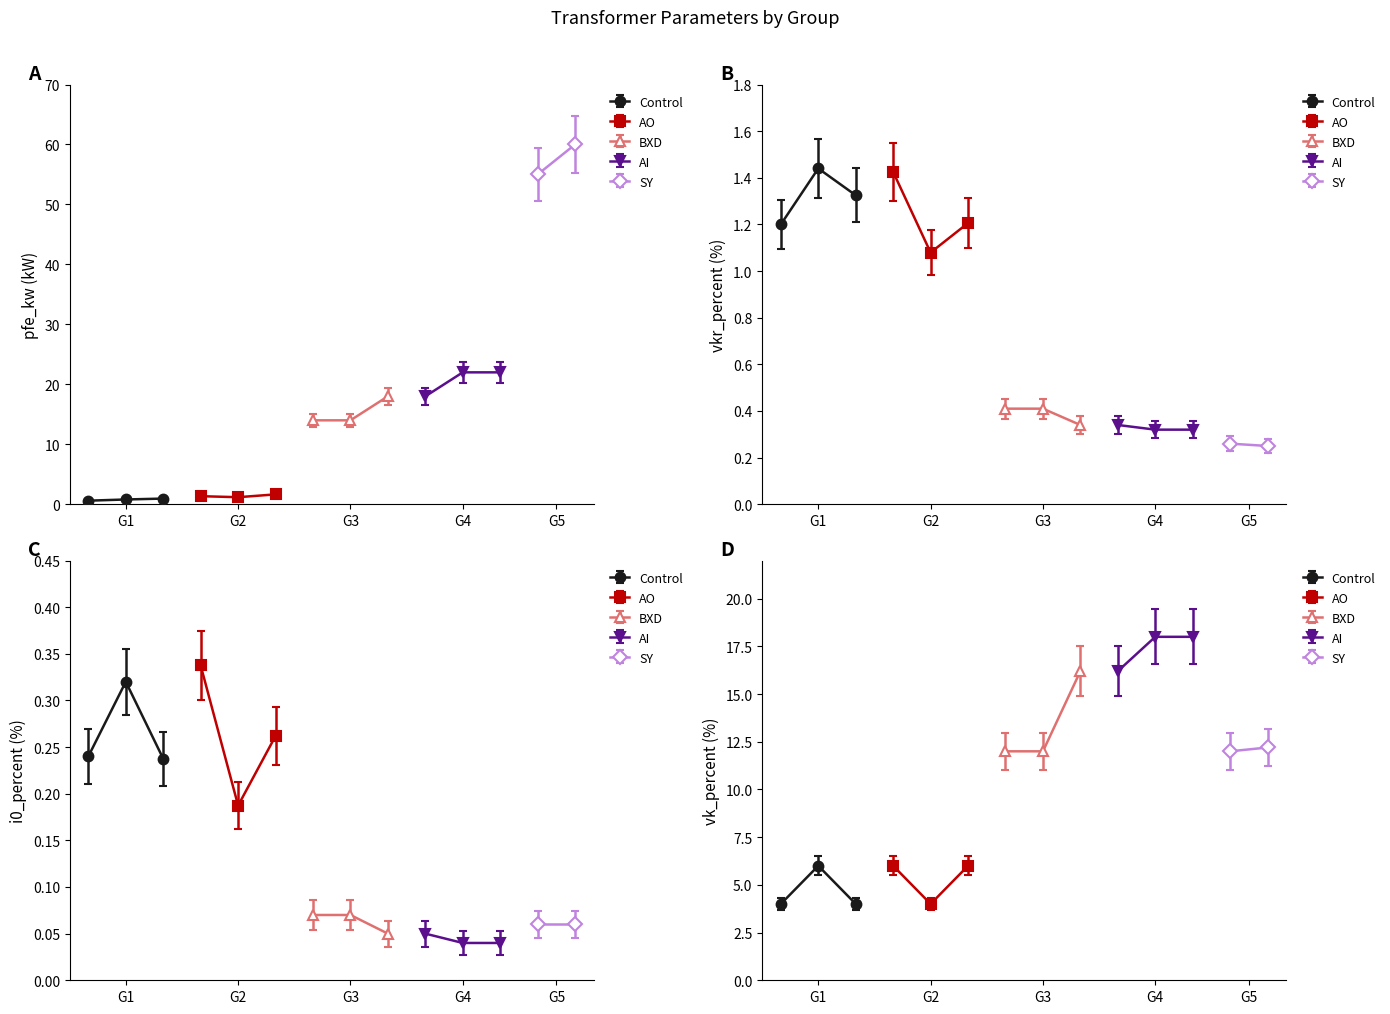

In vkr_percent, how many points are higher than both neighbors (excluding endpoints)?

3